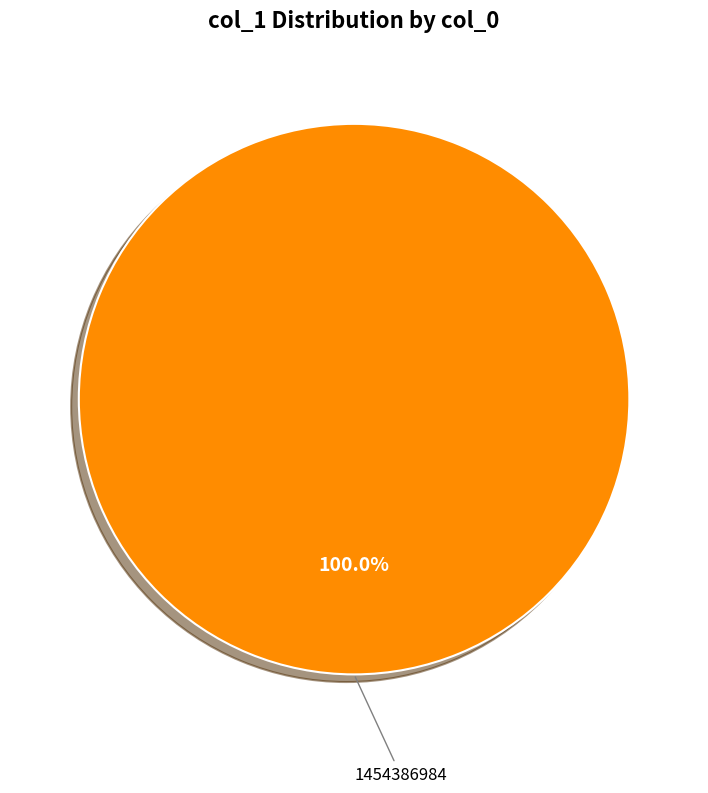

Which slice represents more than half of the pie?

1454386984